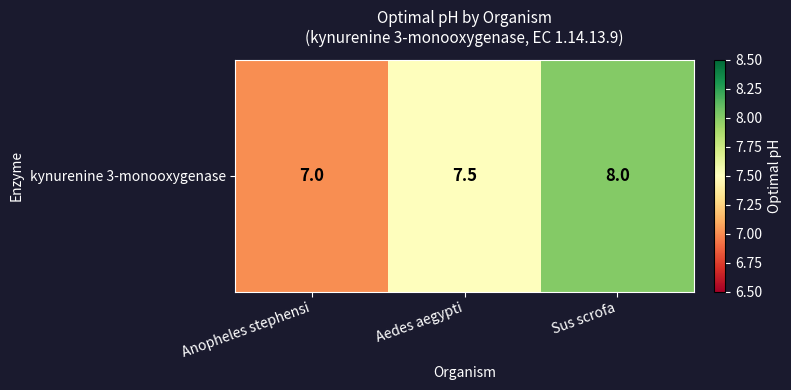

The chart shows a value of 10.8 at Anopheles stephensi. True or false?

False